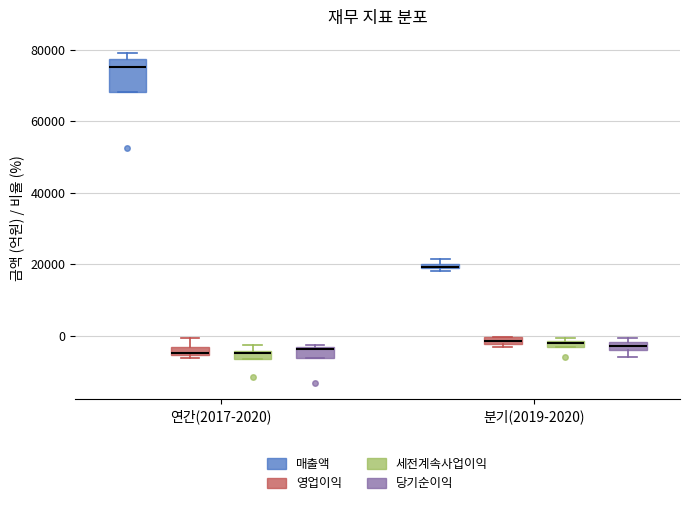

Which box is the tallest, from its lower edge to its upper edge?

연간(2017-2020) (매출액)